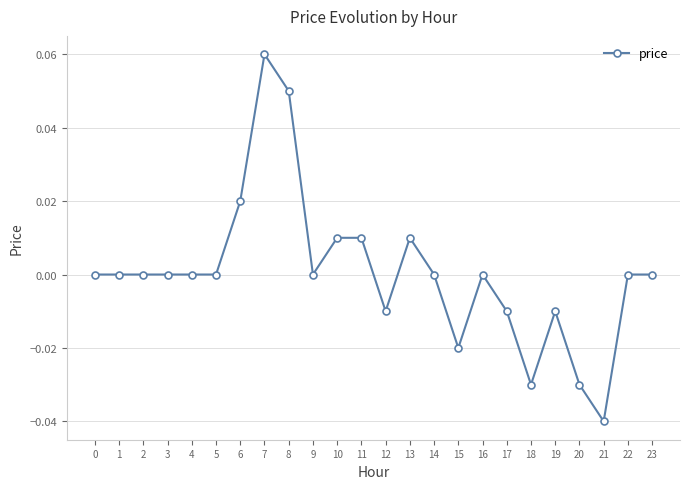

True or false: the data has more than 0 interior local peaks.

True